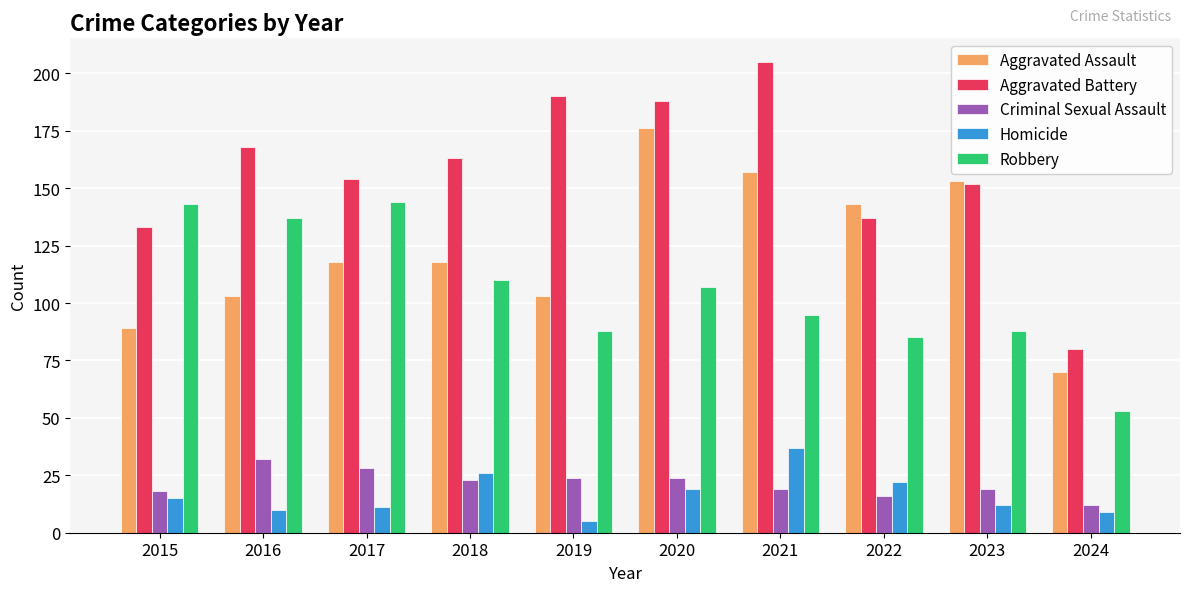

Which series has the largest total across all categories?

Aggravated Battery